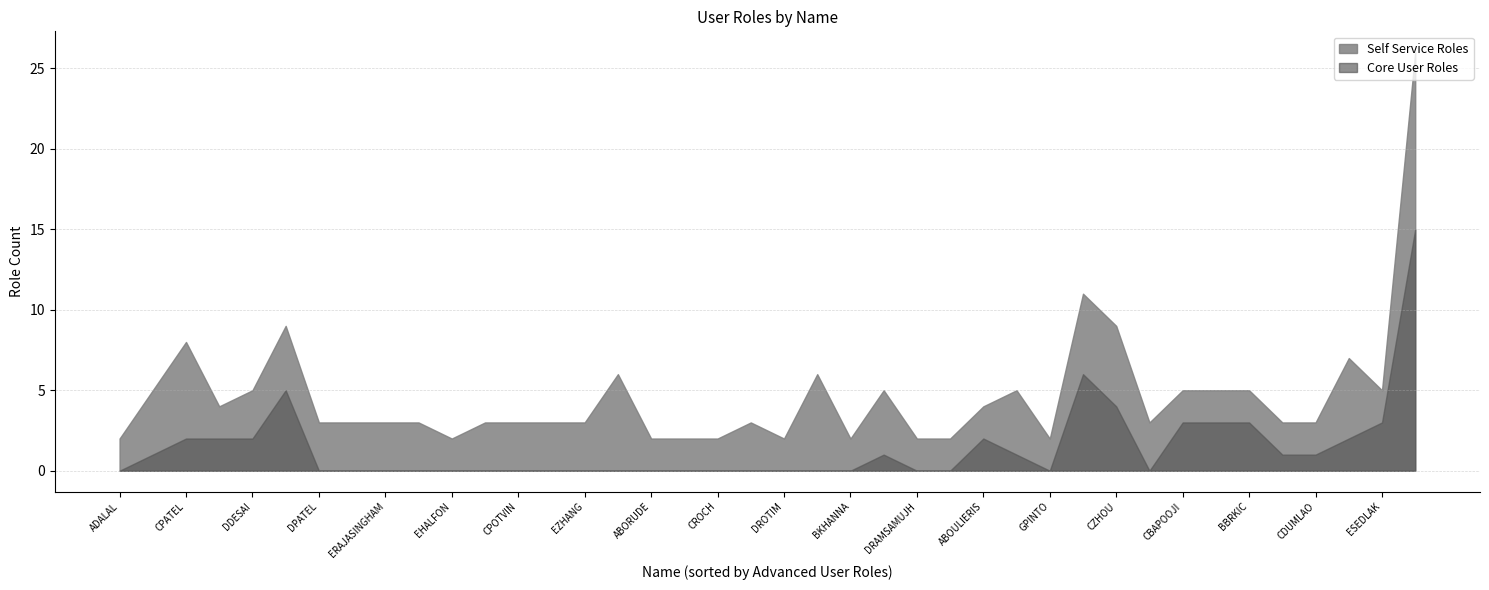

After their last crossing, which series has the higher values: Self Service Roles or Core User Roles?

Self Service Roles